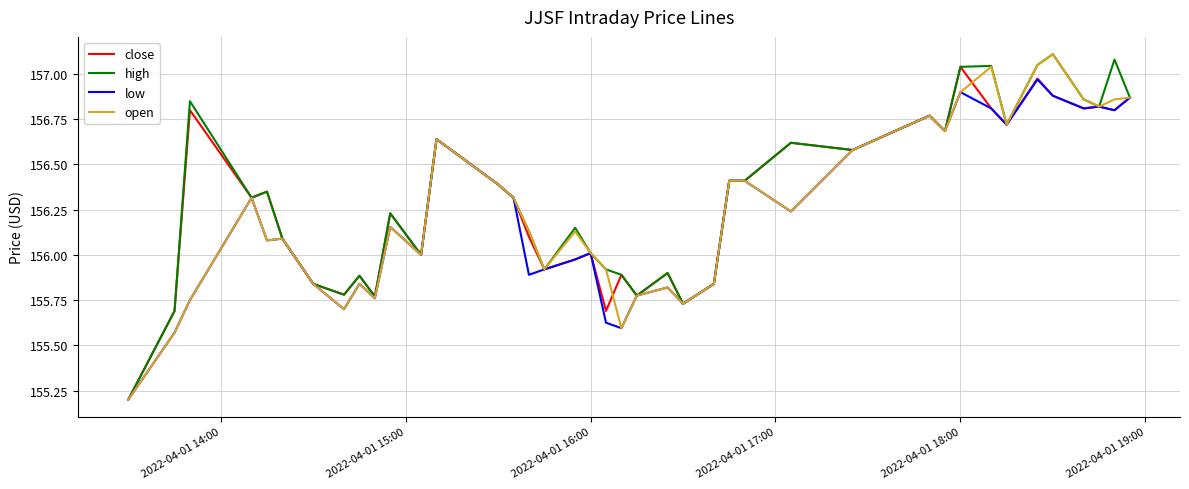

How many lines are shown in the chart?

4